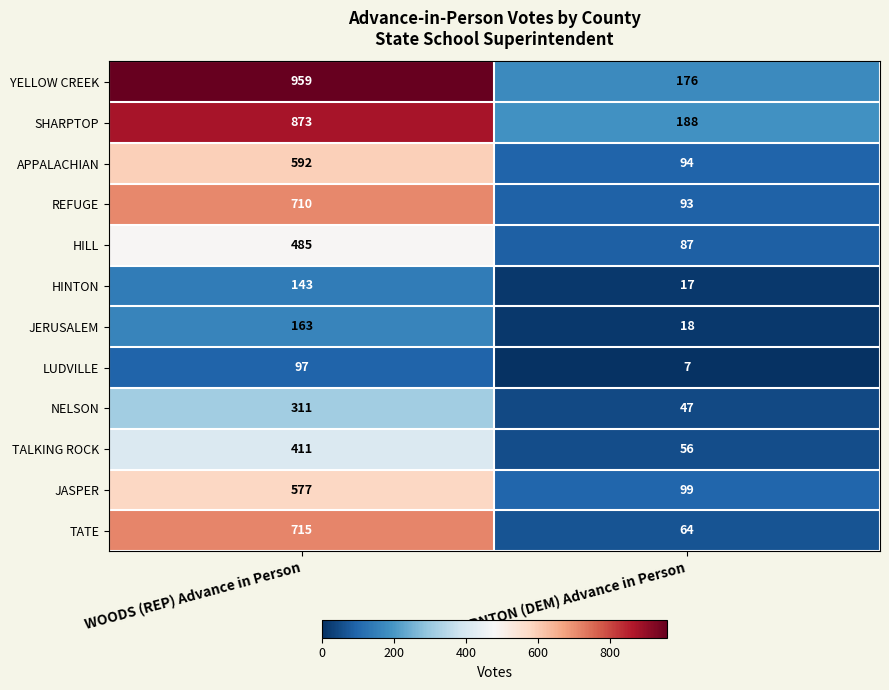

What is the total value across all series at WOODS (REP) Advance in Person?

6036